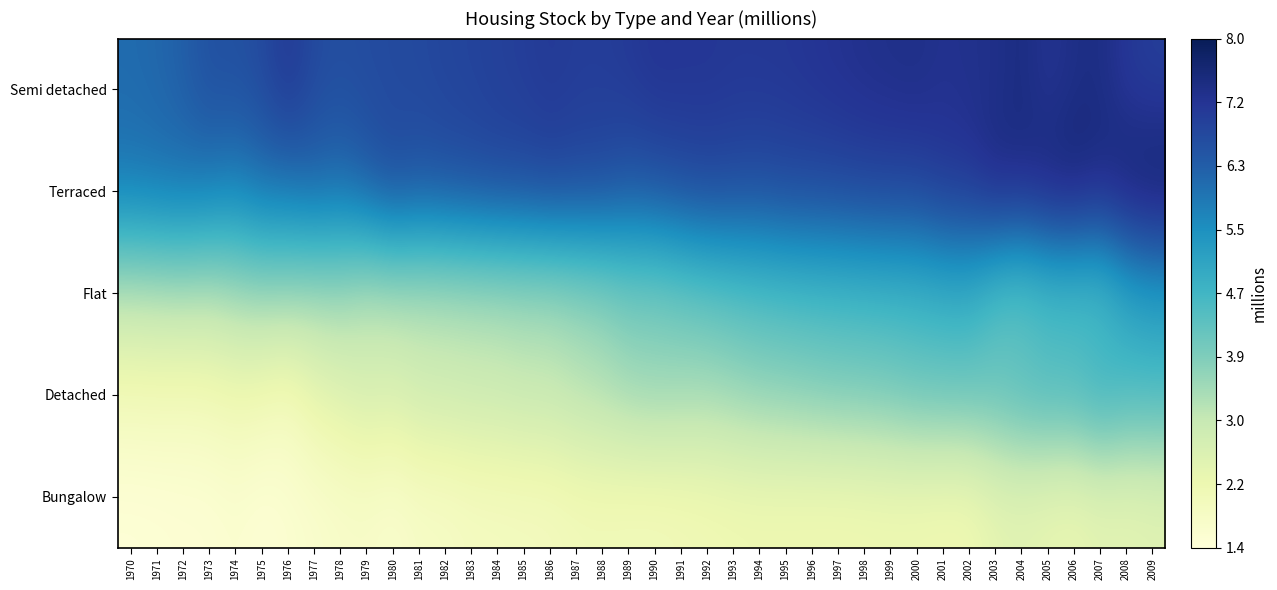

Reading right to left, what are all the values shown in this chart?

Semi detached: 2009=7.0	2008=7.1	2007=7.4	2006=7.4	2005=7.2	2004=7.4	2003=7.3	2002=7.3	2001=7.2	2000=7.3	1999=7.3	1998=7.3	1997=7.2	1996=7.2	1995=7.1	1994=7.1	1993=7.1	1992=7.1	1991=7.1	1990=7.2	1989=7.1	1988=7.0	1987=7.0	1986=7.1	1985=7.0	1984=6.9	1983=6.9	1982=6.8	1981=6.7	1980=6.7	1979=6.7	1978=6.6	1977=6.7	1976=7.1	1975=6.7	1974=6.6	1973=6.6	1972=6.3	1971=6.2	1970=6.1
Terraced: 2009=7.8	2008=7.7	2007=7.4	2006=7.6	2005=7.6	2004=7.4	2003=7.4	2002=7.1	2001=7.1	2000=6.9	1999=6.8	1998=6.8	1997=6.8	1996=6.7	1995=6.7	1994=6.7	1993=6.7	1992=6.7	1991=6.7	1990=6.6	1989=6.5	1988=6.7	1987=6.7	1986=6.8	1985=6.7	1984=6.7	1983=6.6	1982=6.6	1981=6.5	1980=6.7	1979=6.4	1978=6.1	1977=6.2	1976=6.0	1975=6.0	1974=5.8	1973=5.9	1972=6.0	1971=6.0	1970=5.9
Flat: 2009=5.2	2008=5.0	2007=4.4	2006=4.5	2005=4.5	2004=4.2	2003=4.4	2002=4.9	2001=4.8	2000=4.8	1999=4.7	1998=4.7	1997=4.6	1996=4.6	1995=4.6	1994=4.5	1993=4.4	1992=4.3	1991=4.1	1990=4.0	1989=4.0	1988=3.7	1987=3.6	1986=3.5	1985=3.5	1984=3.4	1983=3.4	1982=3.3	1981=3.3	1980=3.3	1979=3.2	1978=3.5	1977=3.4	1976=3.5	1975=3.5	1974=3.4	1973=3.2	1972=3.3	1971=3.2	1970=3.2
Detached: 2009=4.6	2008=4.6	2007=4.9	2006=4.6	2005=4.6	2004=4.4	2003=4.2	2002=4.1	2001=4.1	2000=4.1	1999=4.0	1998=3.9	1997=3.9	1996=3.8	1995=3.7	1994=3.6	1993=3.5	1992=3.4	1991=3.5	1990=3.5	1989=3.5	1988=3.3	1987=3.2	1986=3.1	1985=3.0	1984=3.0	1983=2.9	1982=2.9	1981=2.9	1980=2.6	1979=2.7	1978=2.5	1977=2.4	1976=1.9	1975=2.1	1974=2.2	1973=2.1	1972=2.0	1971=2.1	1970=2.0
Bungalow: 2009=2.5	2008=2.4	2007=2.4	2006=2.3	2005=2.4	2004=2.5	2003=2.4	2002=2.2	2001=2.1	2000=2.2	1999=2.2	1998=2.2	1997=2.2	1996=2.2	1995=2.2	1994=2.2	1993=2.2	1992=2.1	1991=2.1	1990=2.0	1989=2.0	1988=2.1	1987=2.0	1986=2.0	1985=1.9	1984=1.9	1983=1.9	1982=1.8	1981=1.8	1980=1.7	1979=1.8	1978=1.7	1977=1.7	1976=1.6	1975=1.5	1974=1.6	1973=1.5	1972=1.5	1971=1.5	1970=1.5